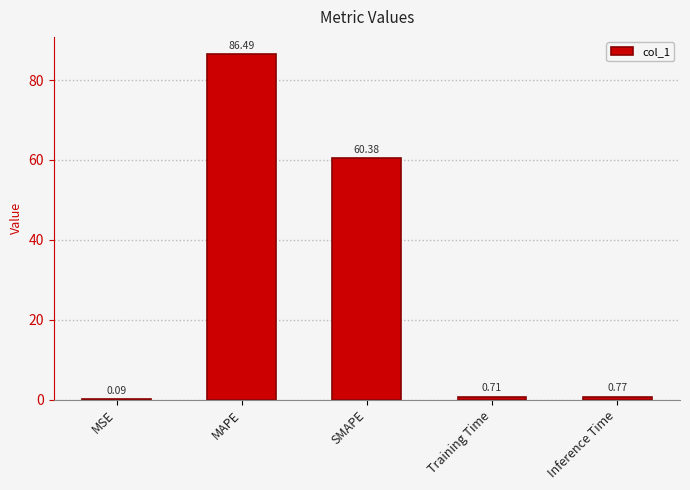

At which category does the chart reach its peak across all series?

MAPE